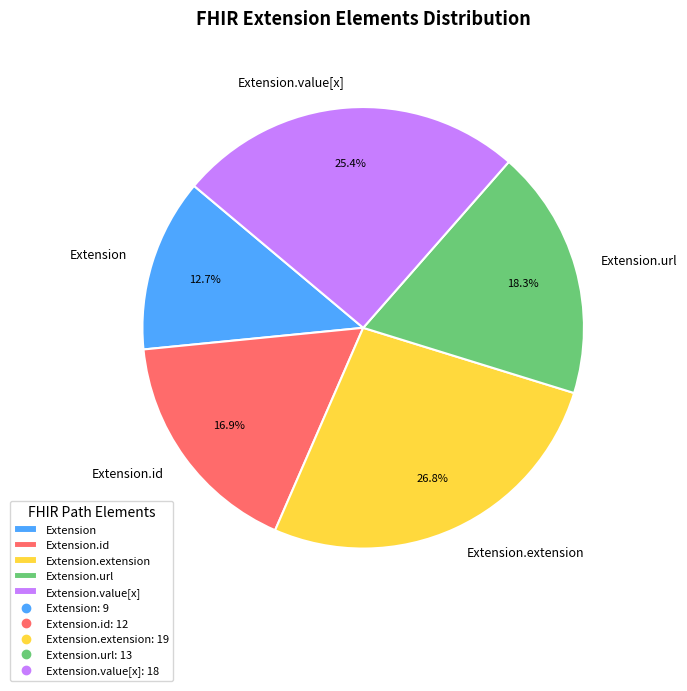

Combined, what portion of the pie is Extension.value[x] and Extension.url?

43.7%